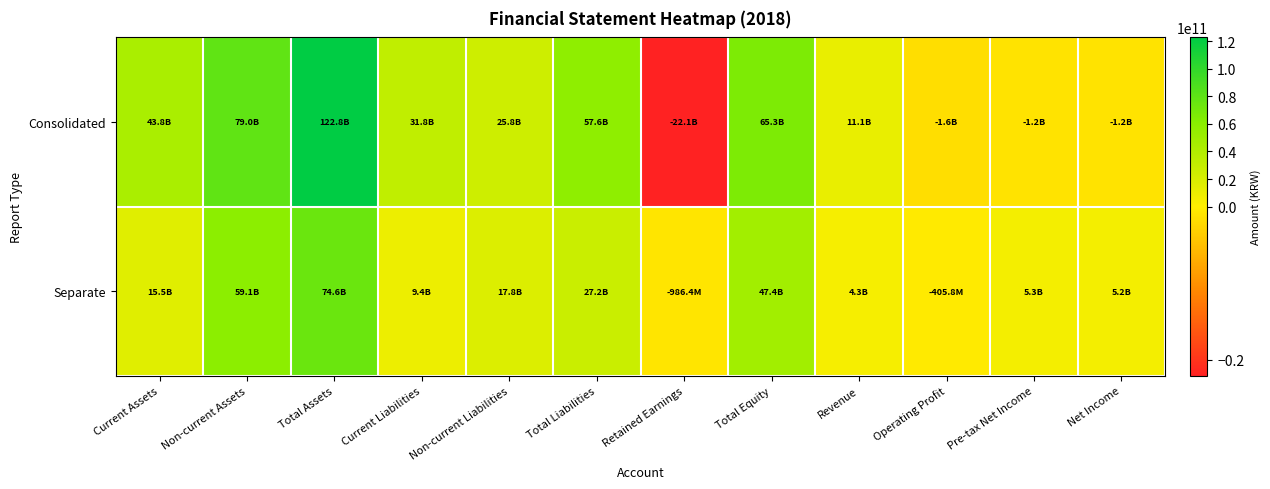

Which has a higher value, Current Liabilities or Total Liabilities?

Total Liabilities